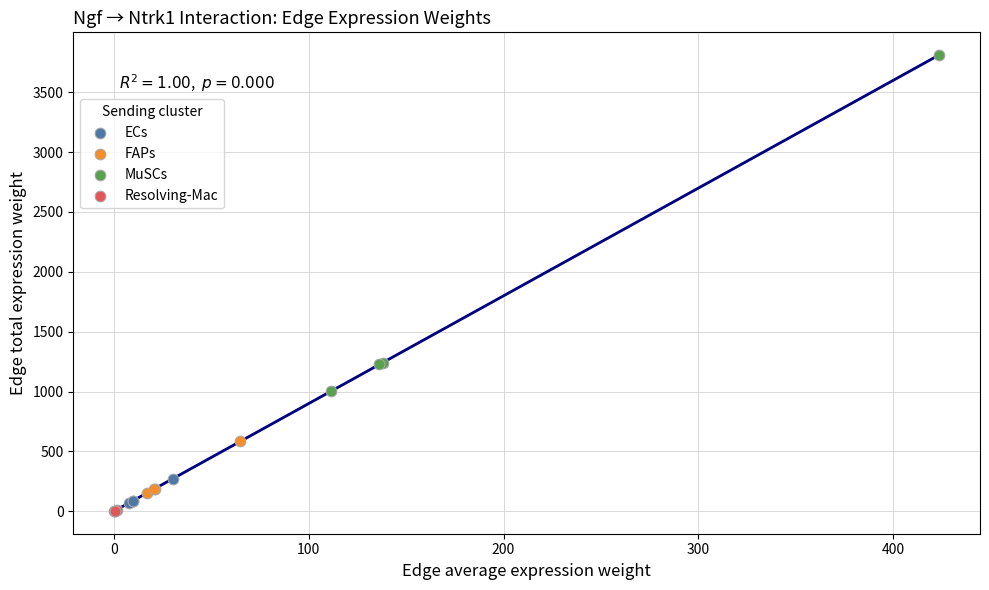

What are all the series names shown in the legend?

ECs, FAPs, MuSCs, Resolving-Mac